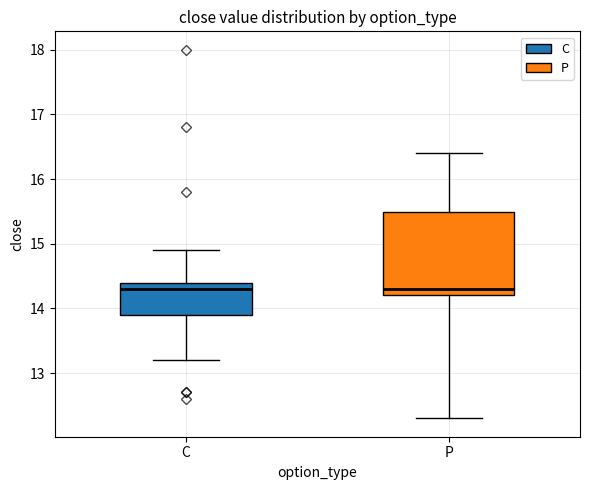

Reading left to right, transcribe this box plot: for each box, give where its median line is, the range the box spans, and where its two whiskers end, as read against the y-axis. The values are not printed on the chart, so give them approximately, as read against the axis.

C: median 14.3, box 13.9 to 14.4, whiskers 13.2 to 14.9
P: median 14.3, box 14.2 to 15.5, whiskers 12.3 to 16.4